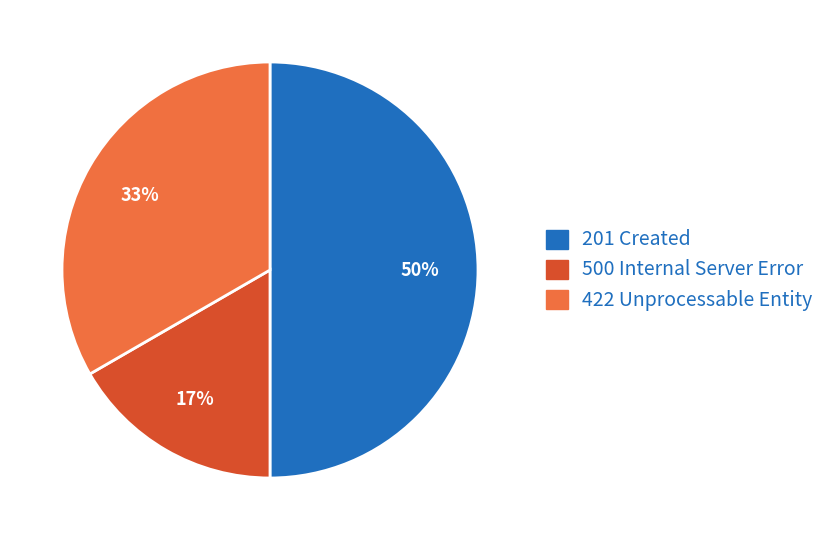

To the nearest percent, what is the difference between the largest and smallest slice percentages?

33%